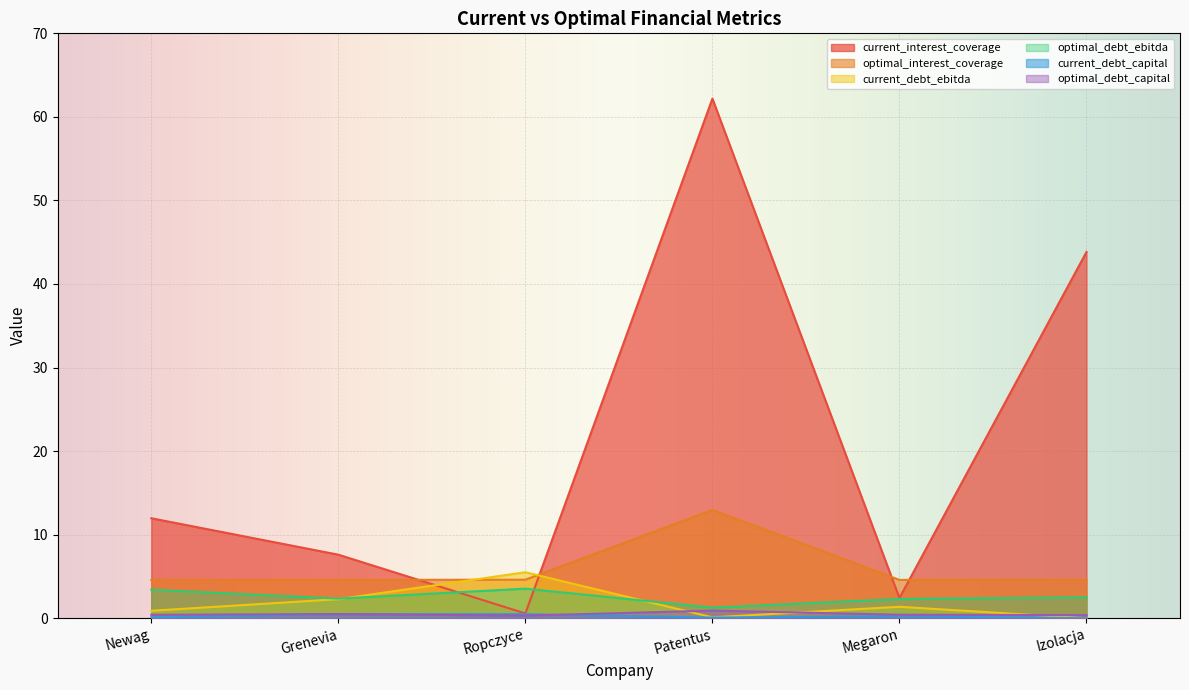

True or false: optimal_debt_capital has a value of 0.4 at Megaron.

True